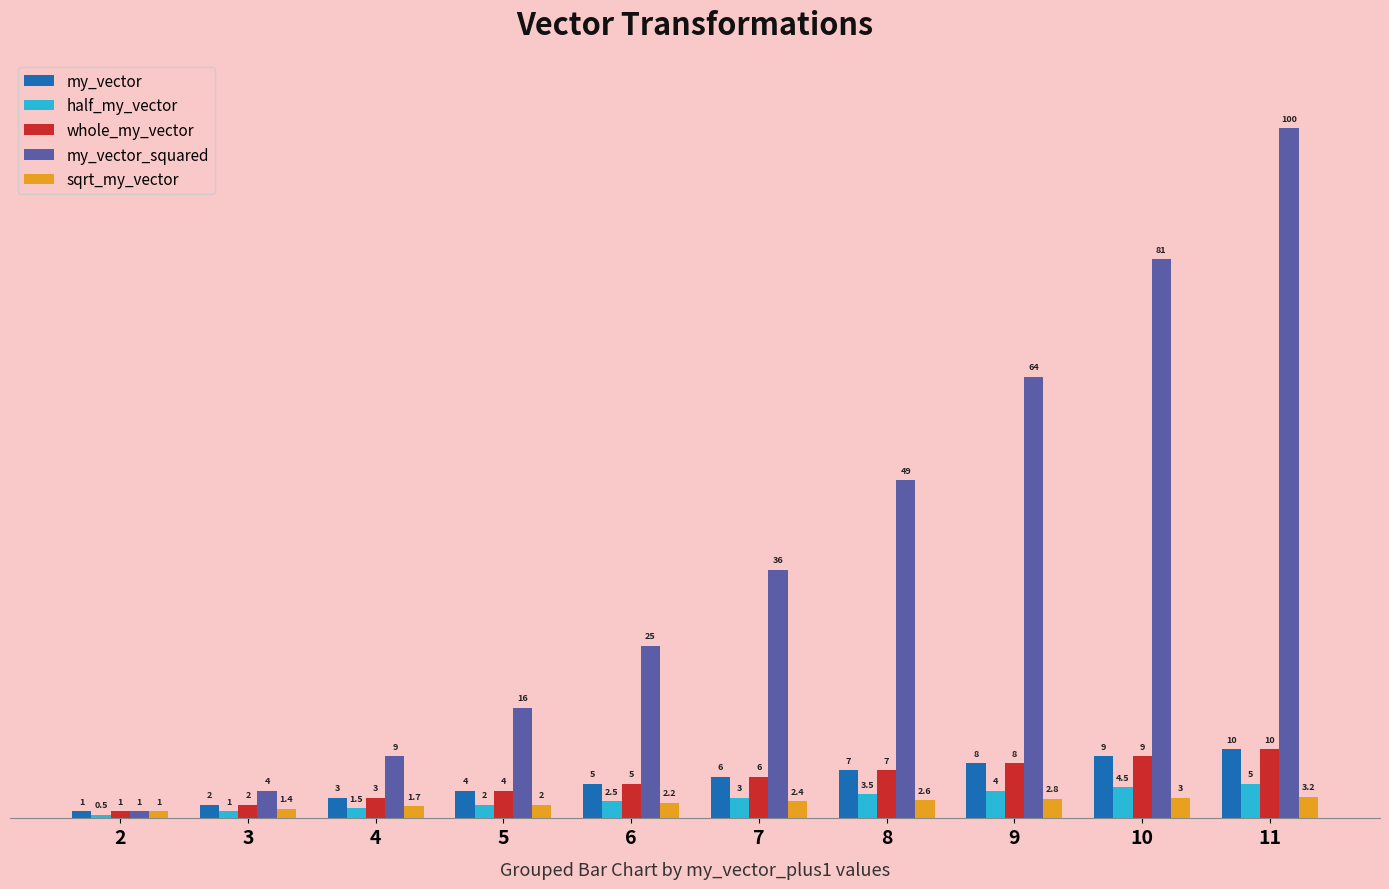

What is the difference between the my_vector values at 4 and 2?

2.0